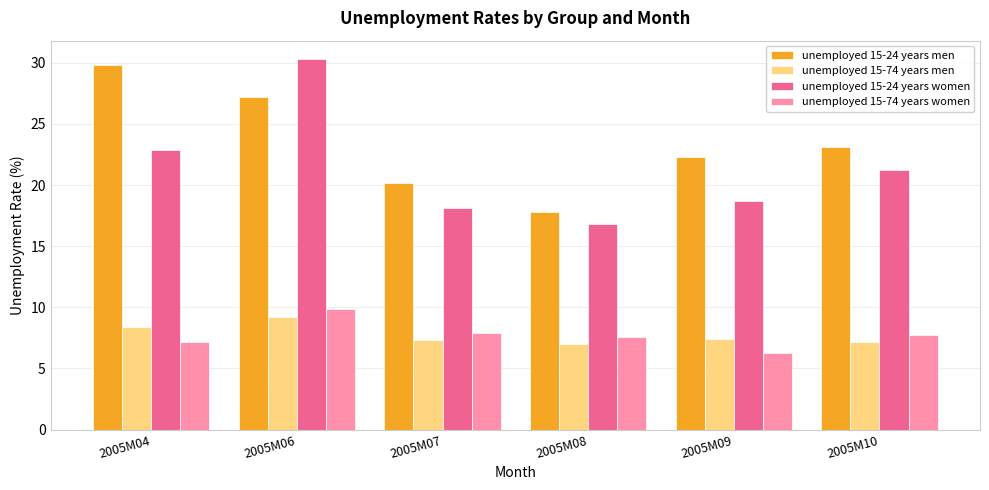

What is the difference between the highest and lowest values at 2005M07?

12.9